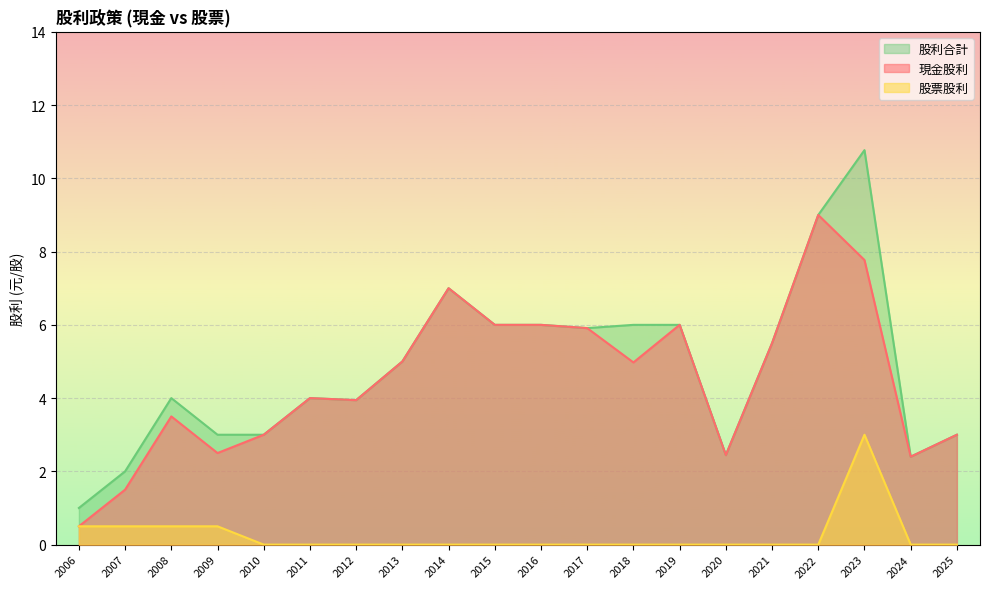

How many values in the 股利合計 series are below 5?

10